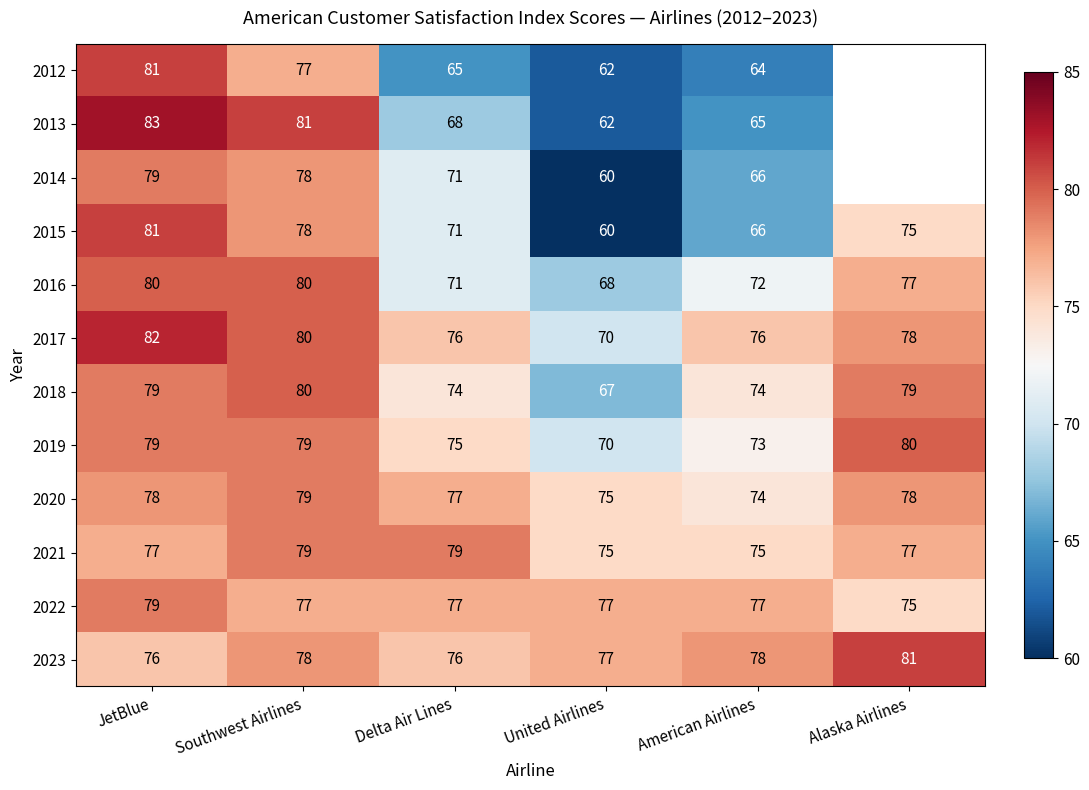

What is the difference between the highest and lowest values at Southwest Airlines?

4